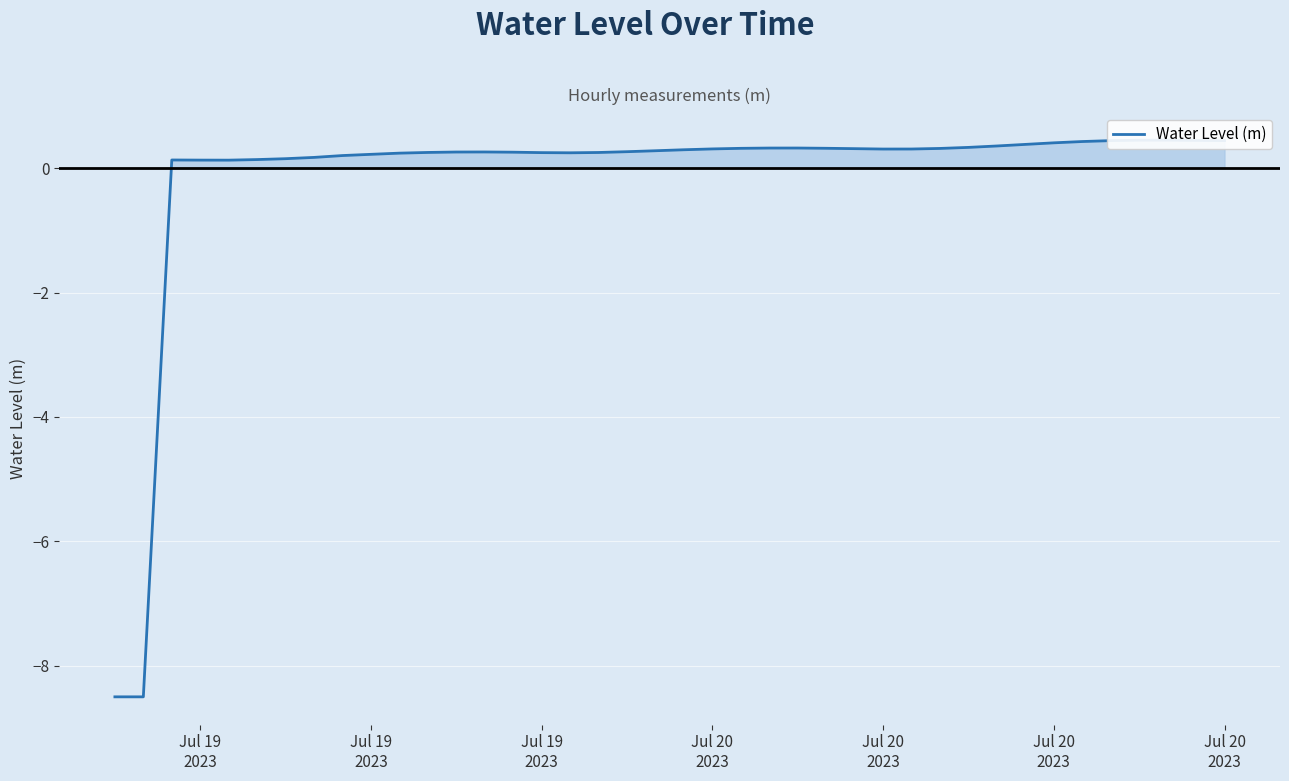

How many points are lower than both their immediate neighbors (excluding endpoints)?

3